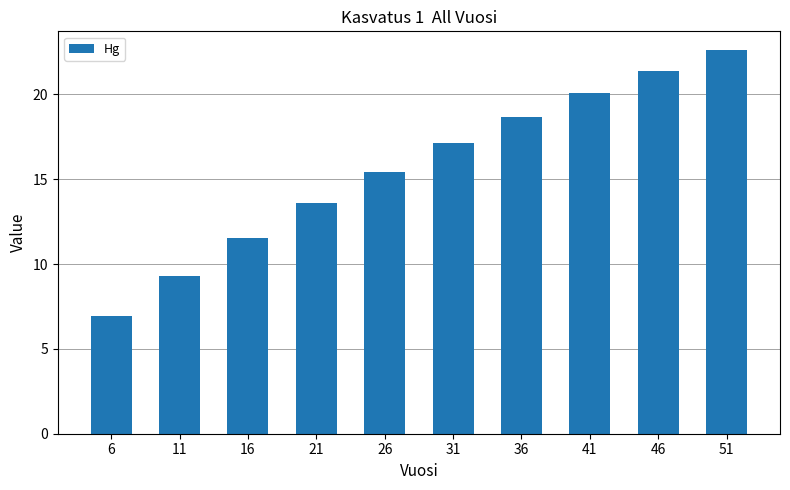

List the labels in order of value, largest first.

51, 46, 41, 36, 31, 26, 21, 16, 11, 6